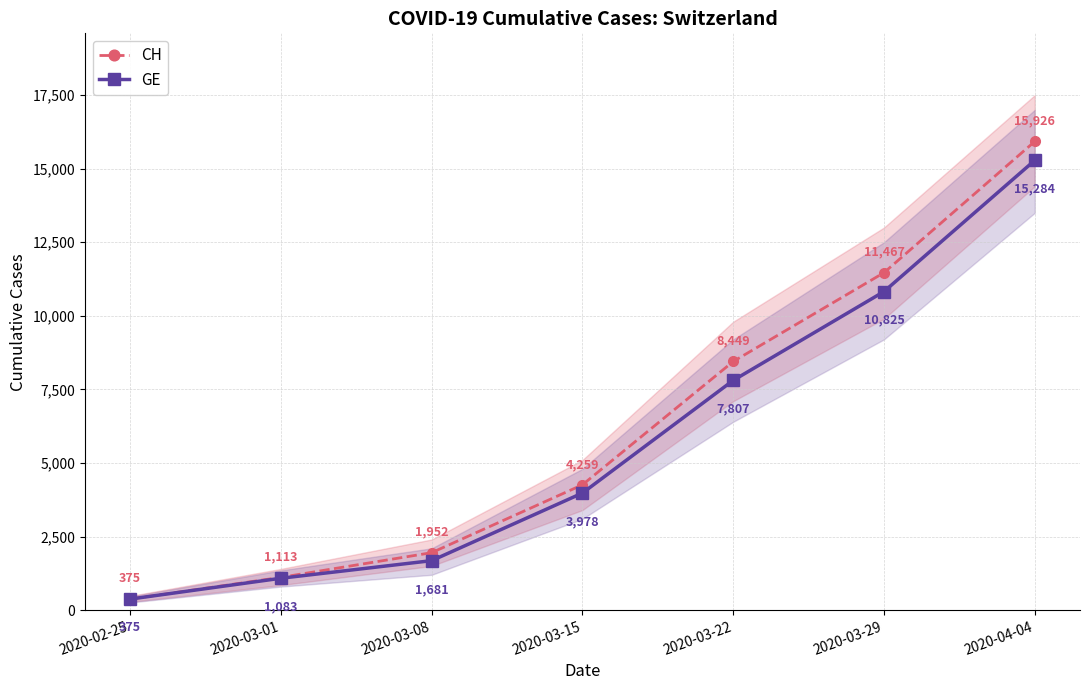

Is the value of CH at 2020-03-08 greater than the value of GE at 2020-03-08?

Yes